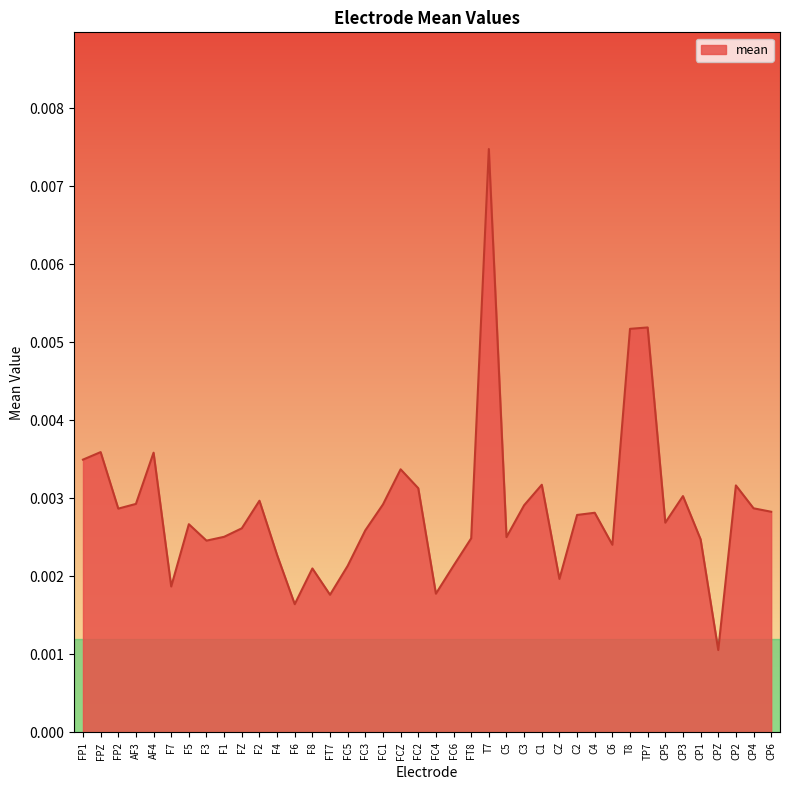

Which label corresponds to the largest value in the chart?

T7